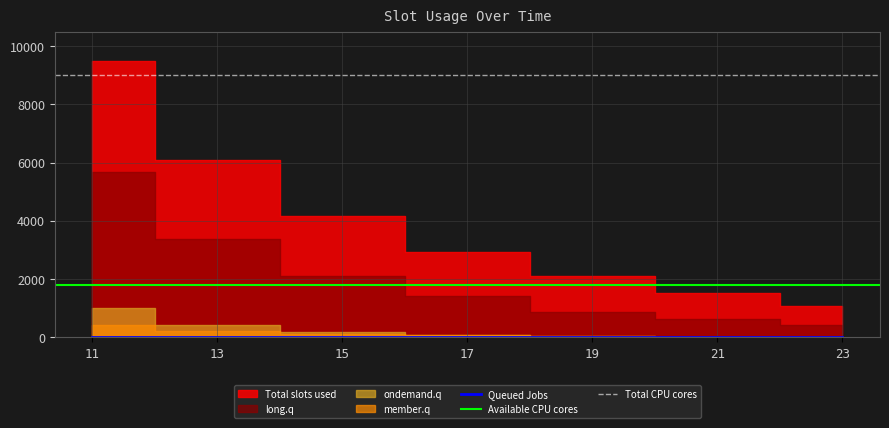

How many data points in long.q are above 1407?

3